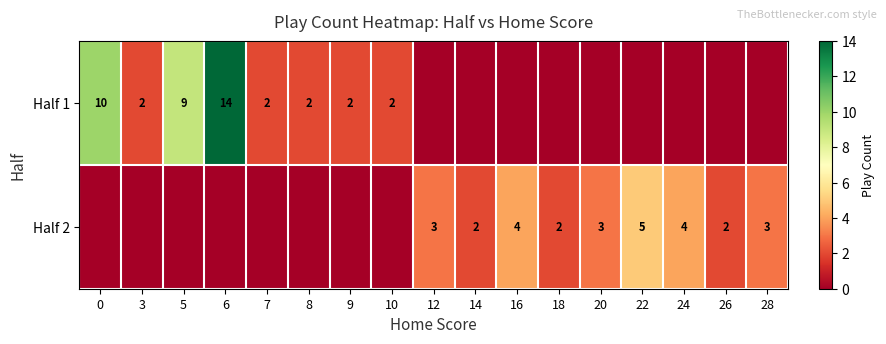

At how many categories does at least one series exceed 3?

6